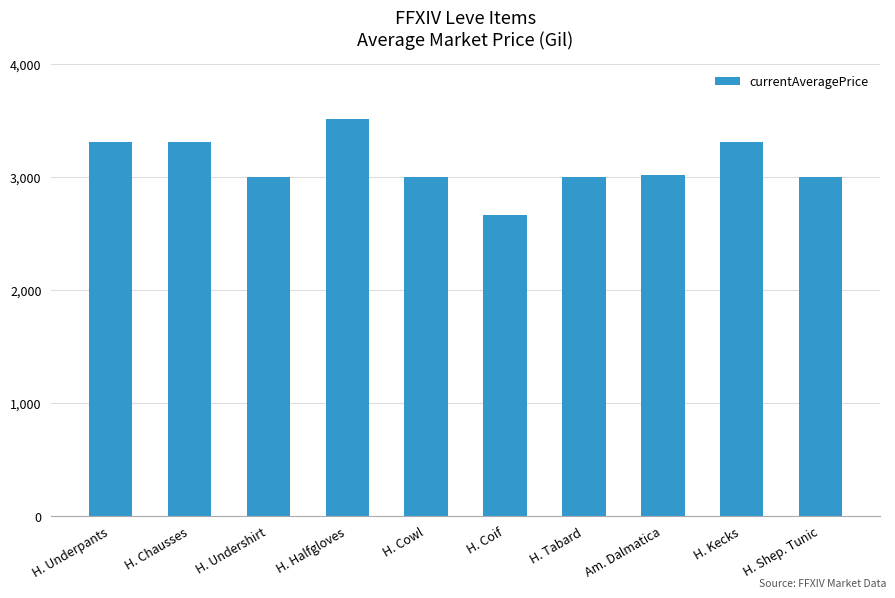

What is the change in value from H. Chausses to Am. Dalmatica?

-294